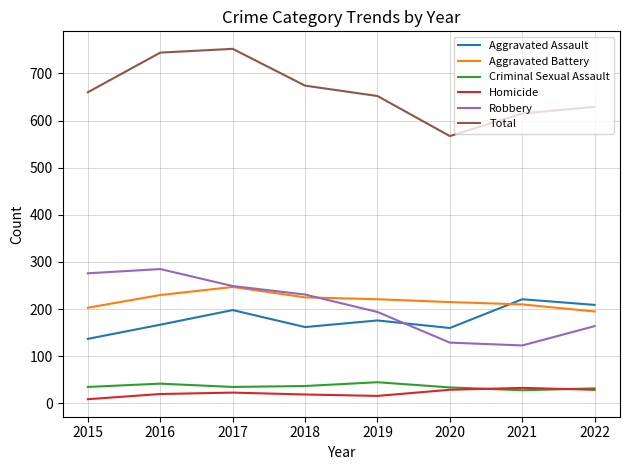

Is the value of Robbery at 2017 greater than the value of Aggravated Battery at 2016?

Yes